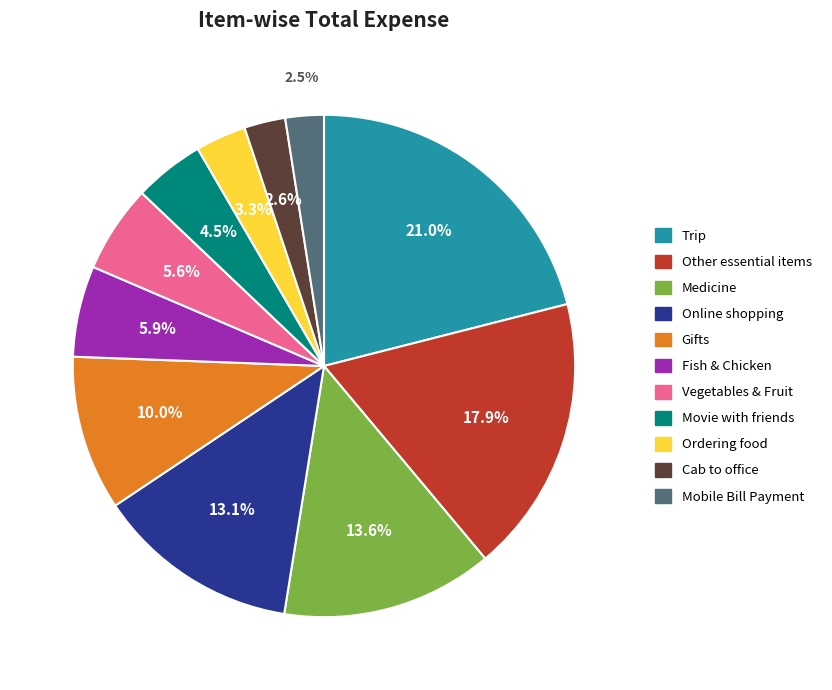

To the nearest percent, what is the average slice percentage?

9%